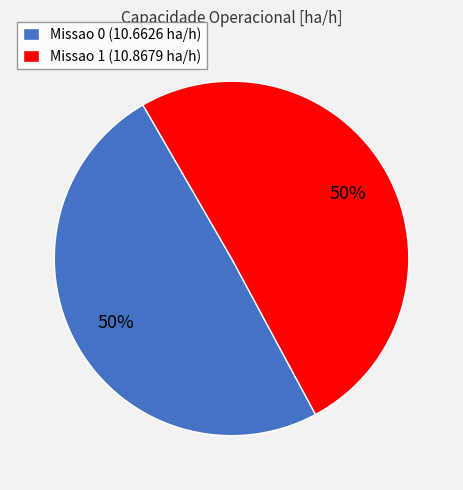

What percentage is the Missao 0 slice, to the nearest percent?

50%